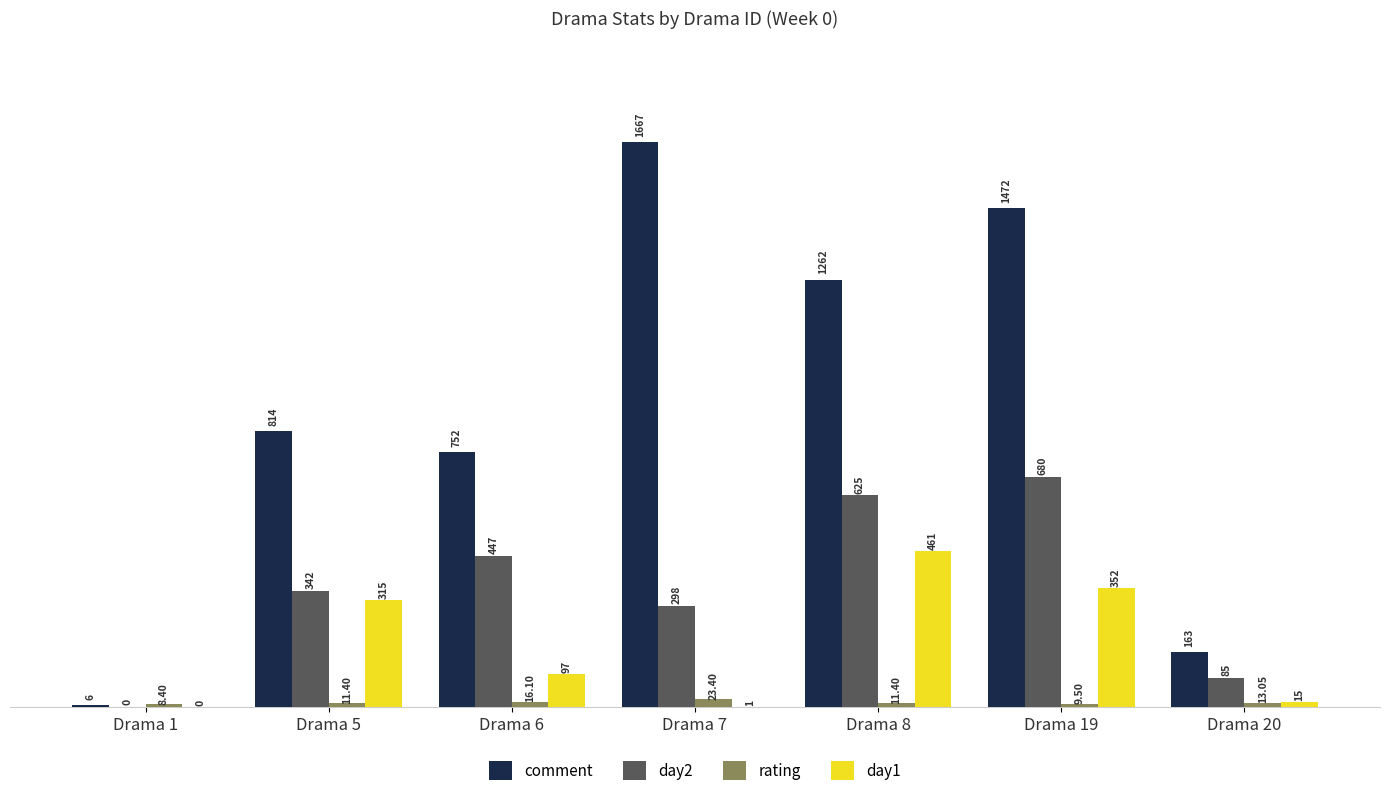

What is the sum of the day2 values at Drama 7 and Drama 8?

923.0